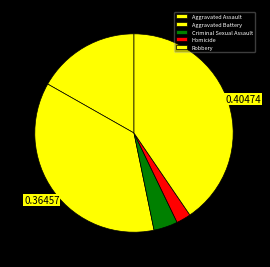

Which has a higher value, Aggravated Battery or Criminal Sexual Assault?

Aggravated Battery